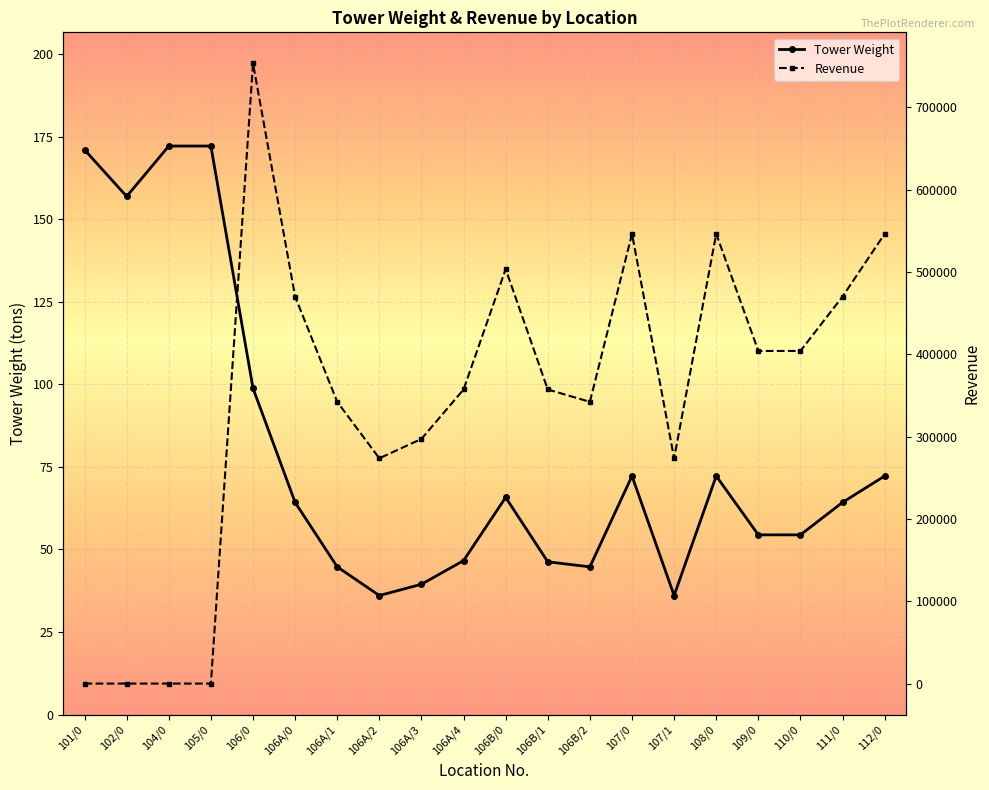

What is the difference between the highest and lowest values at 101/0?

171.0